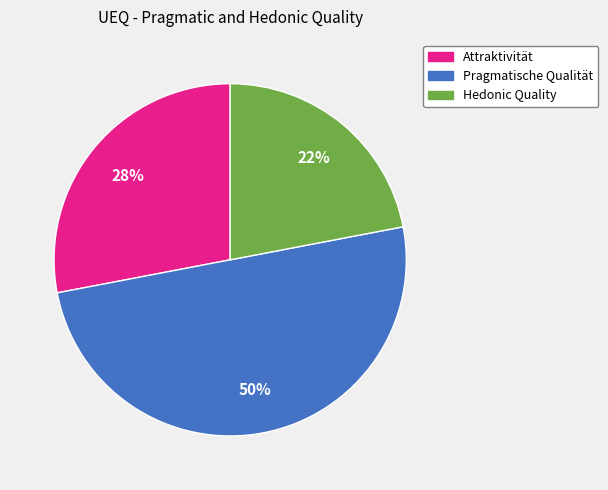

To the nearest percent, what portion does Hedonic Quality represent?

22%